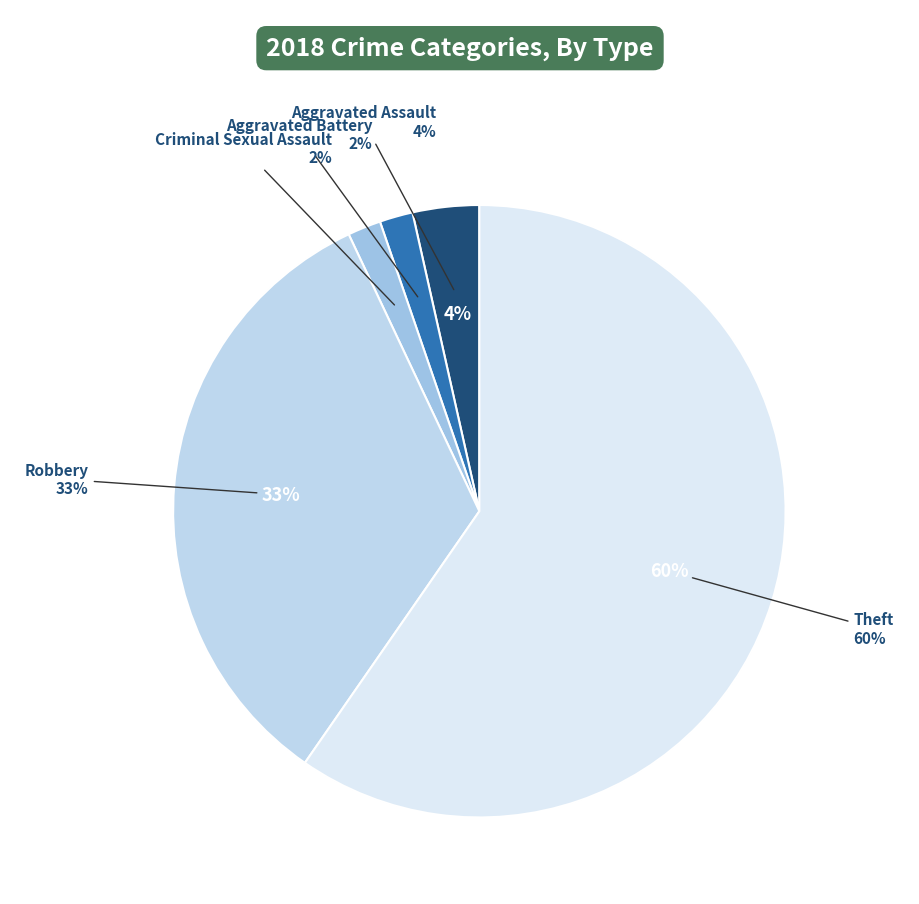

To the nearest percent, what is the combined percentage of Aggravated Battery and Criminal Sexual Assault?

4%